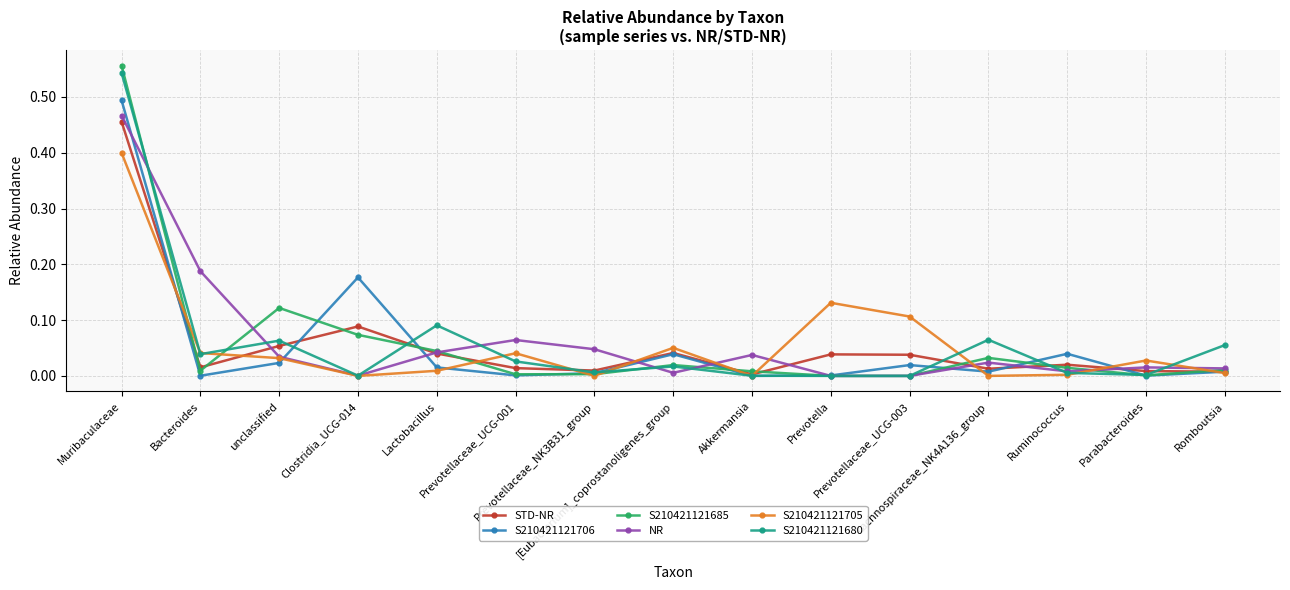

Is this an area chart (filled region under the line)?

No